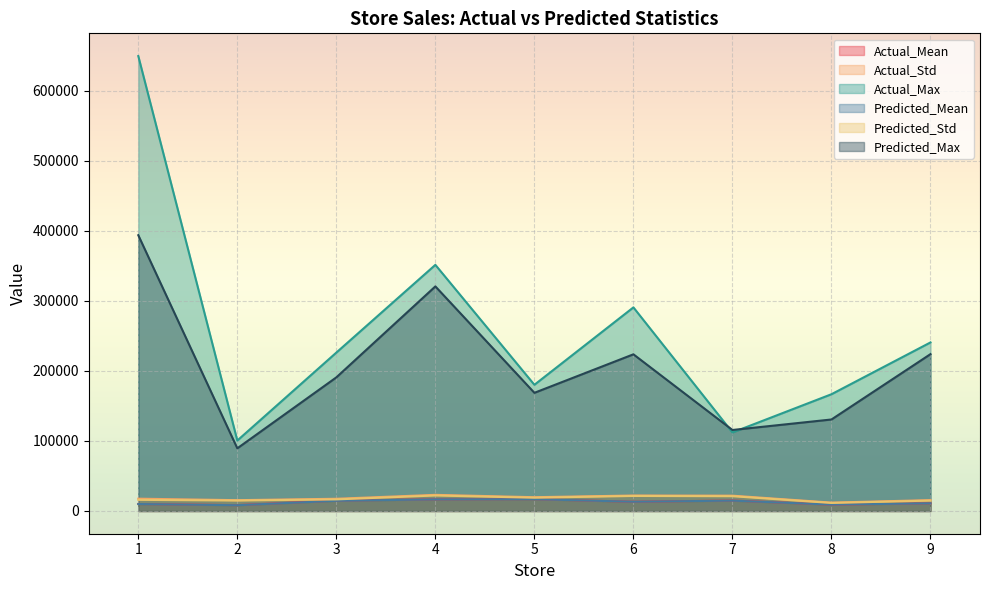

Rank the categories by Actual_Std value from lowest to highest.

8, 2, 9, 3, 1, 5, 7, 6, 4